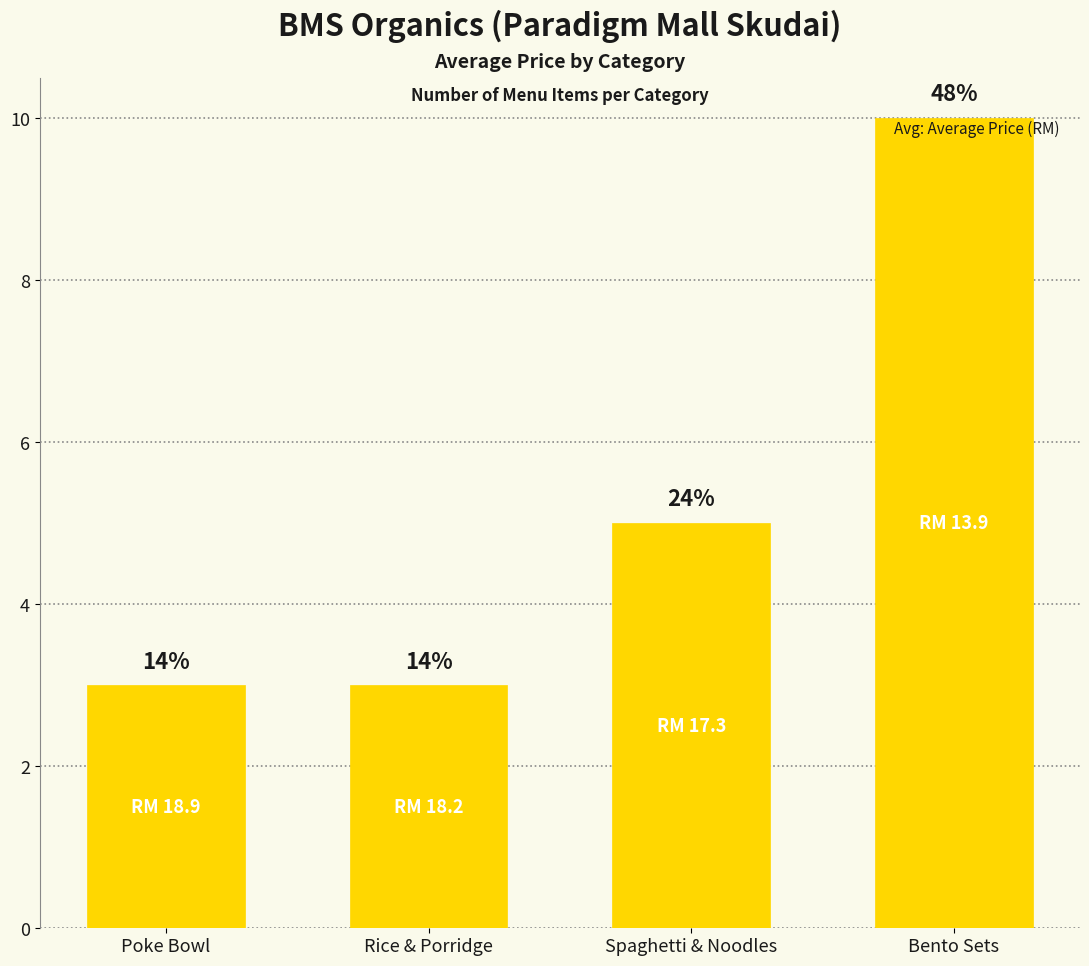

What is the sum of all values?

21